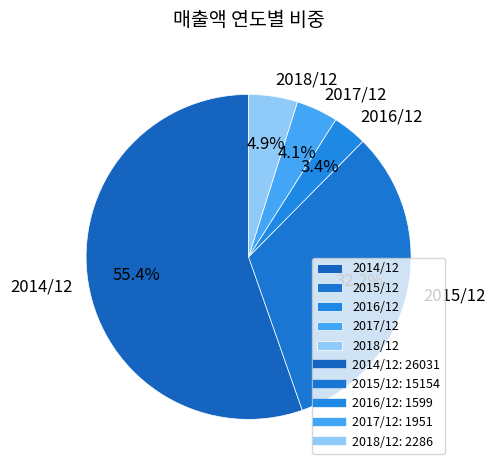

Combined, do 2017/12 and 2015/12 account for over 50%?

No